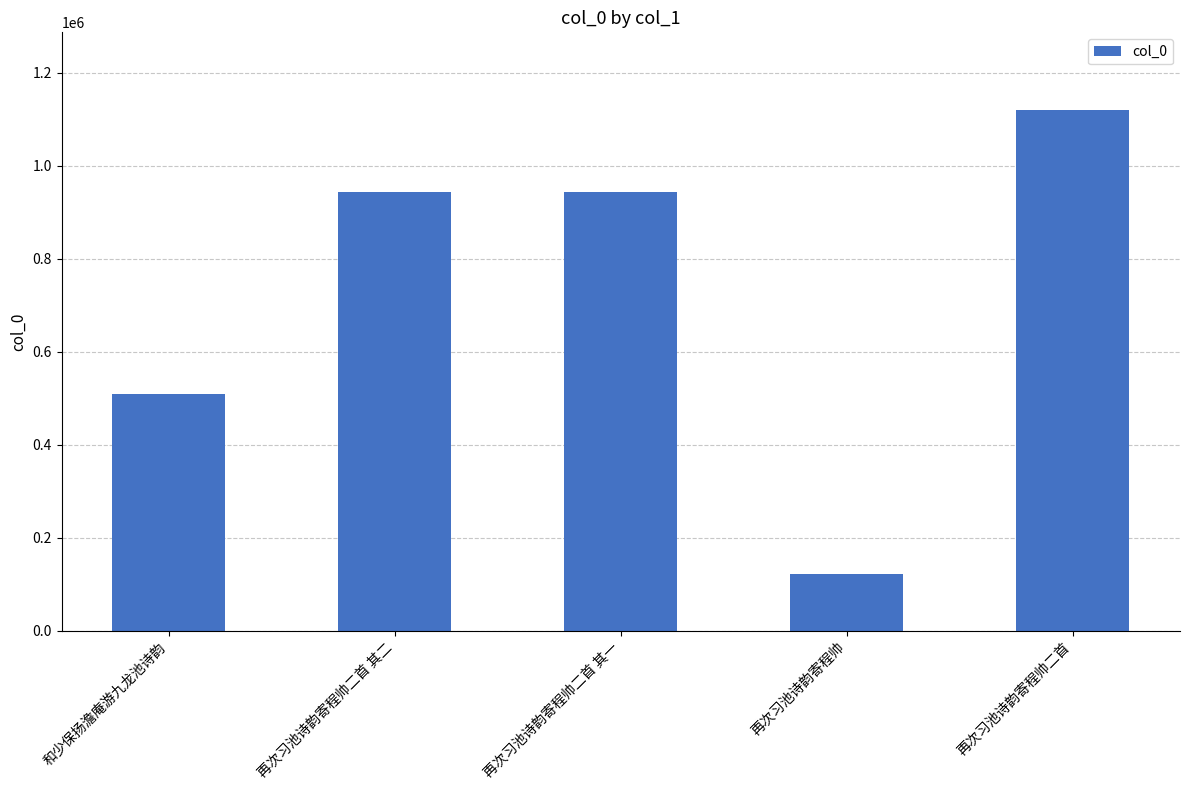

What is the average value?

727192